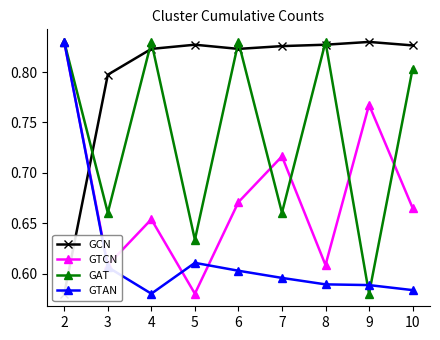

How many lines are shown in the chart?

4